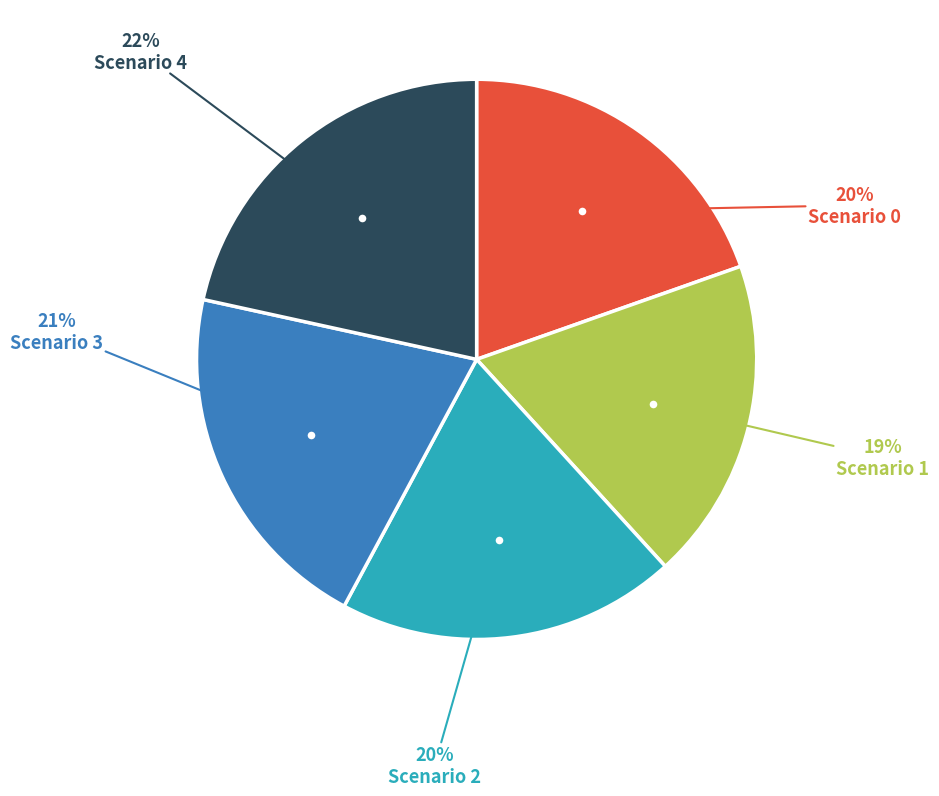

Is there a majority slice in this chart?

No